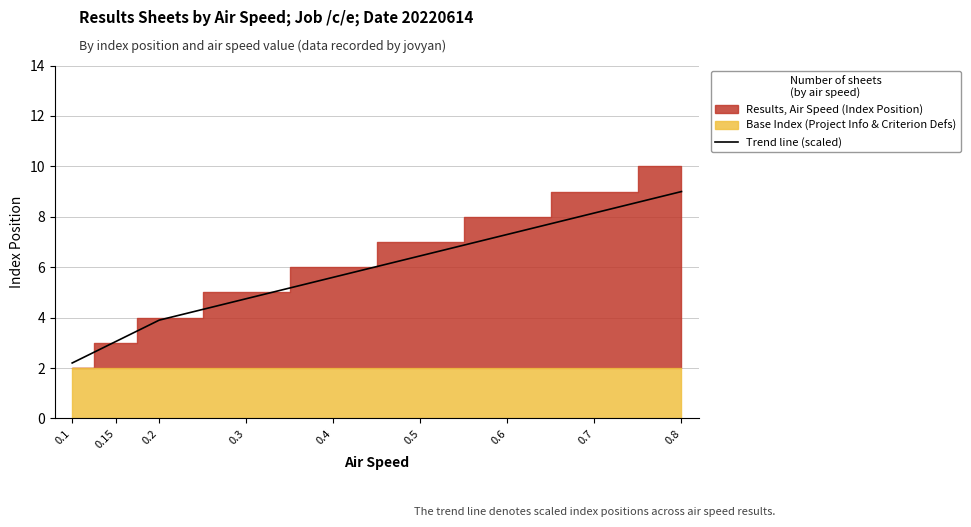

True or false: the data shows 7.3 at 0.6.

True